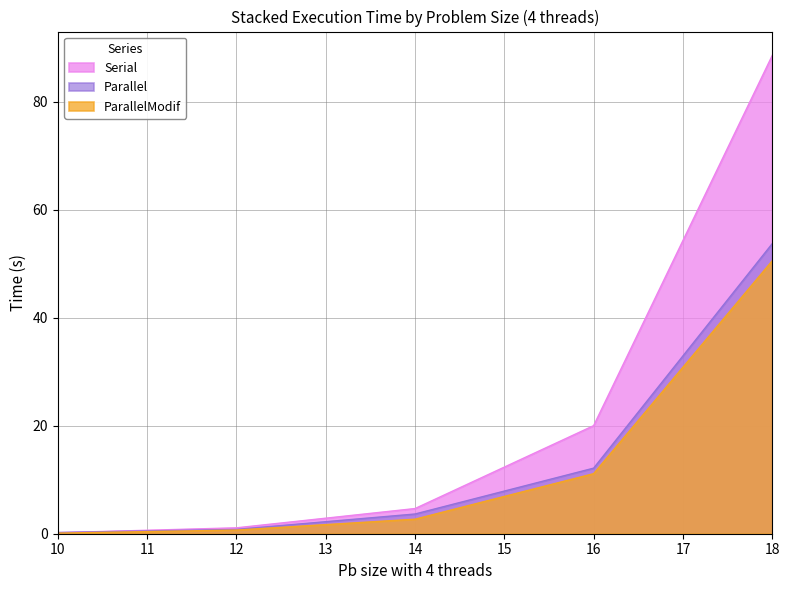

What is the average value of the Parallel series?

14.1